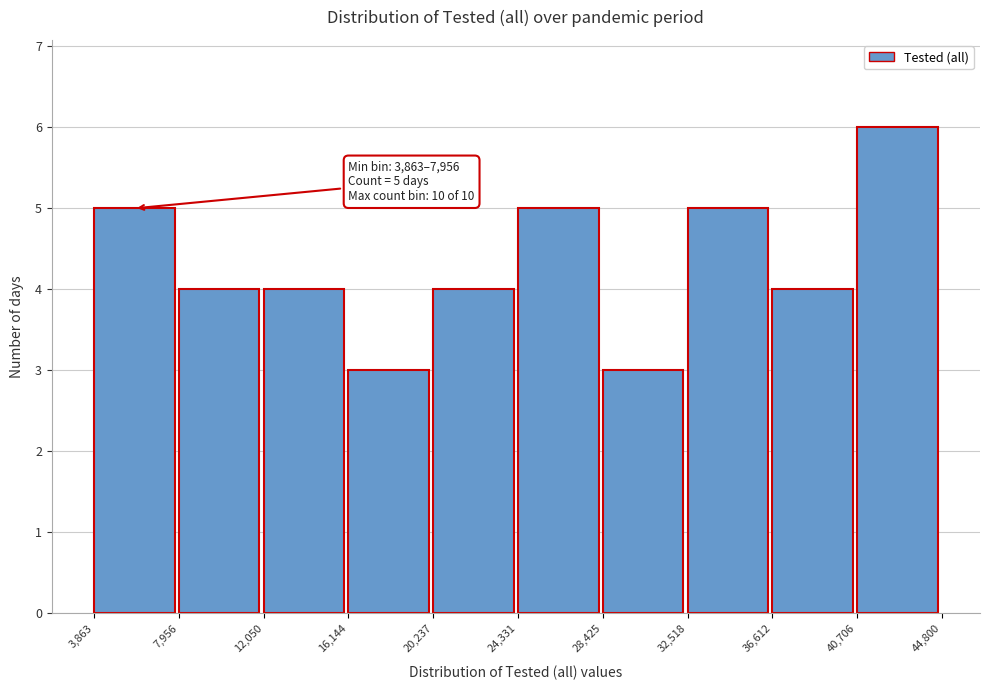

Which range on the x-axis has the tallest bar?

40,706 to 44,800